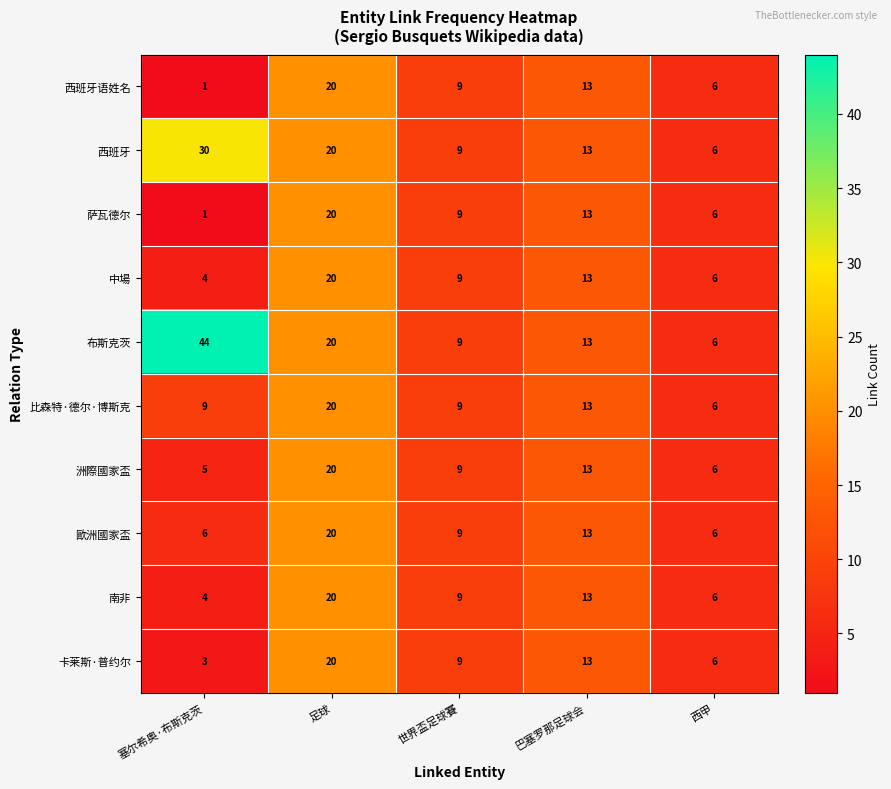

Where does the 卡莱斯·普约尔 series first go above 9?

足球